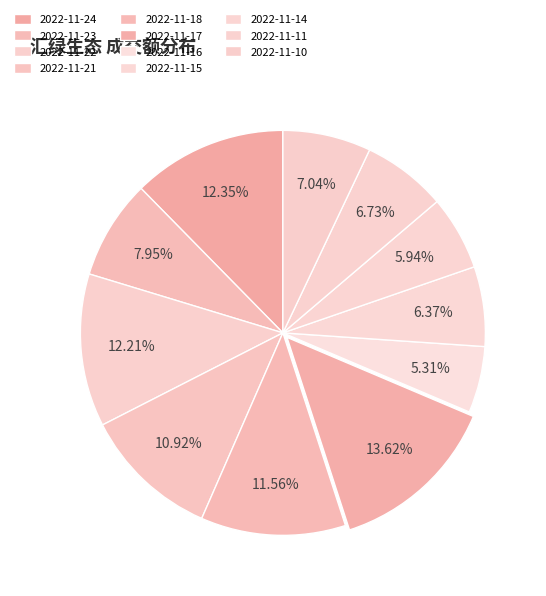

How many segments does this pie chart have?

11